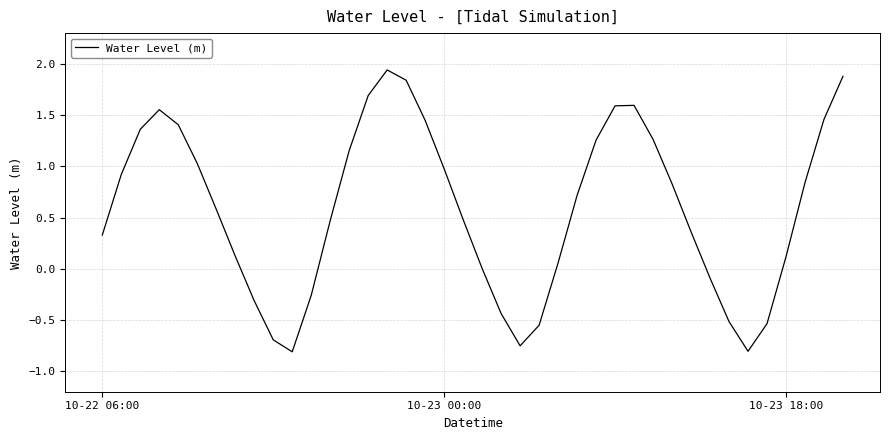

True or false: there are more than 1 points higher than both neighbors.

True